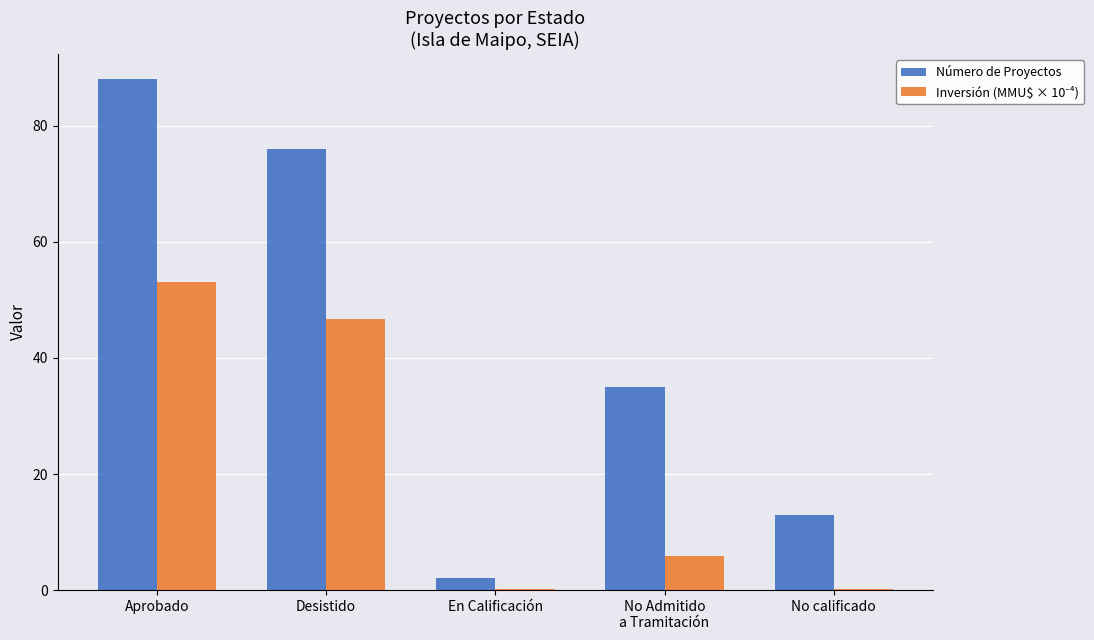

At which category is the sum across all series the highest?

Aprobado